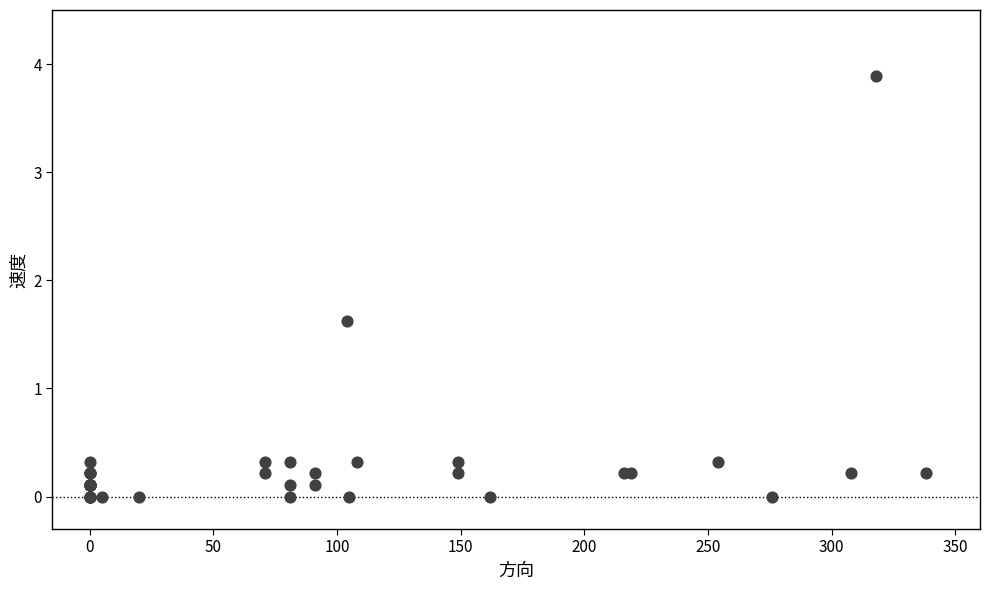

What Y value in the scatter plot is closest to 1?

1.6